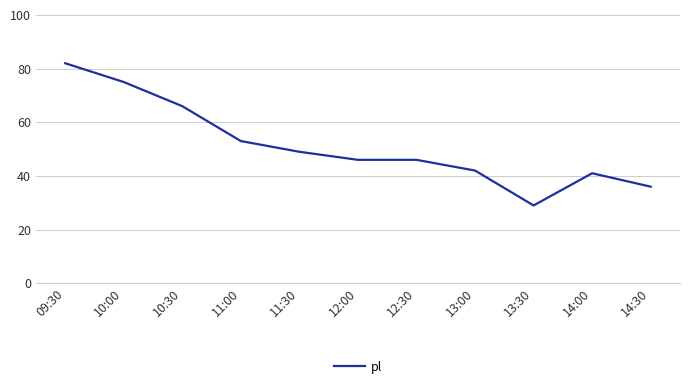

At which category does the chart reach its minimum across all series?

13:30